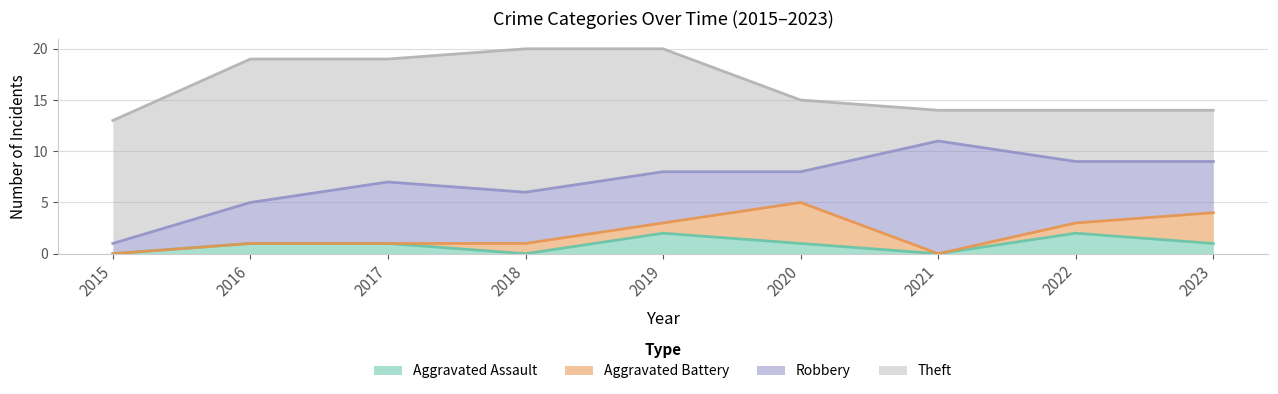

Rank the series at 2020 from lowest to highest value.

Aggravated Assault, Robbery, Aggravated Battery, Theft